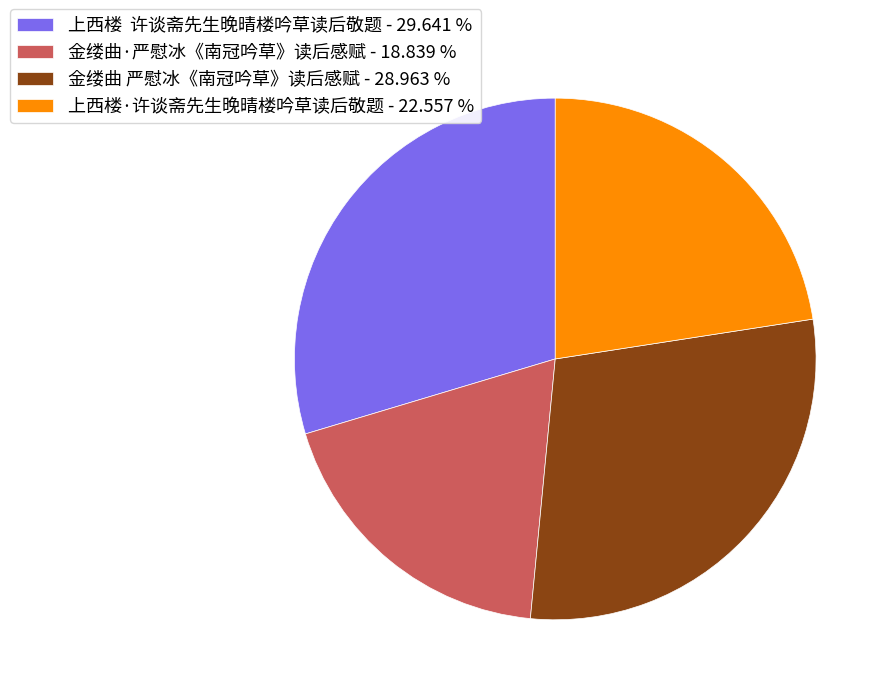

Which slice is the smallest?

金缕曲·严慰冰《南冠吟草》读后感赋